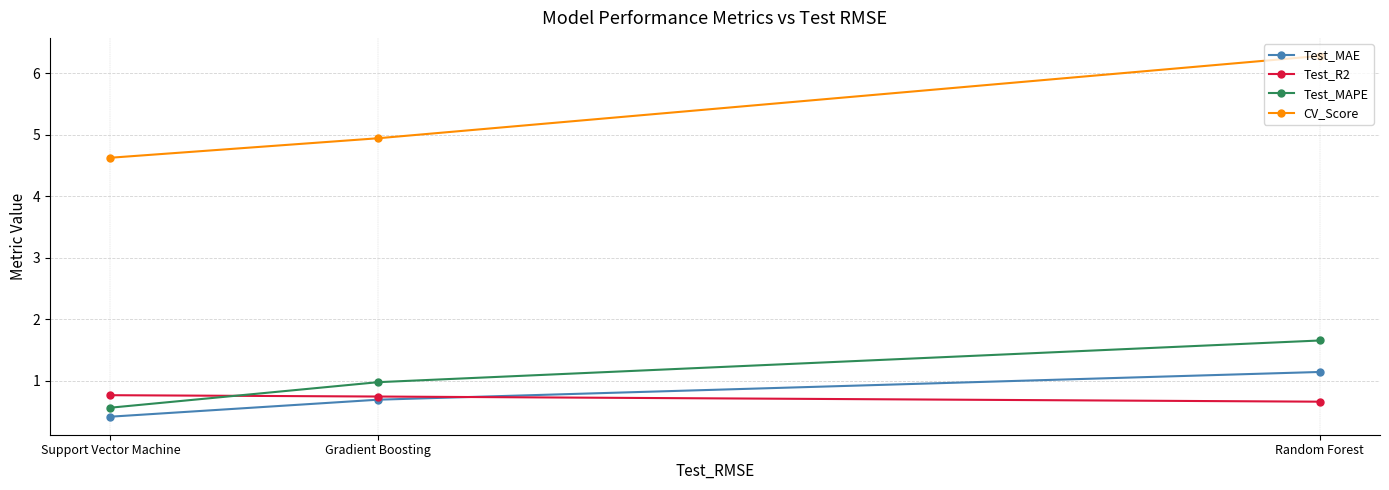

How many data points does each series have?

3